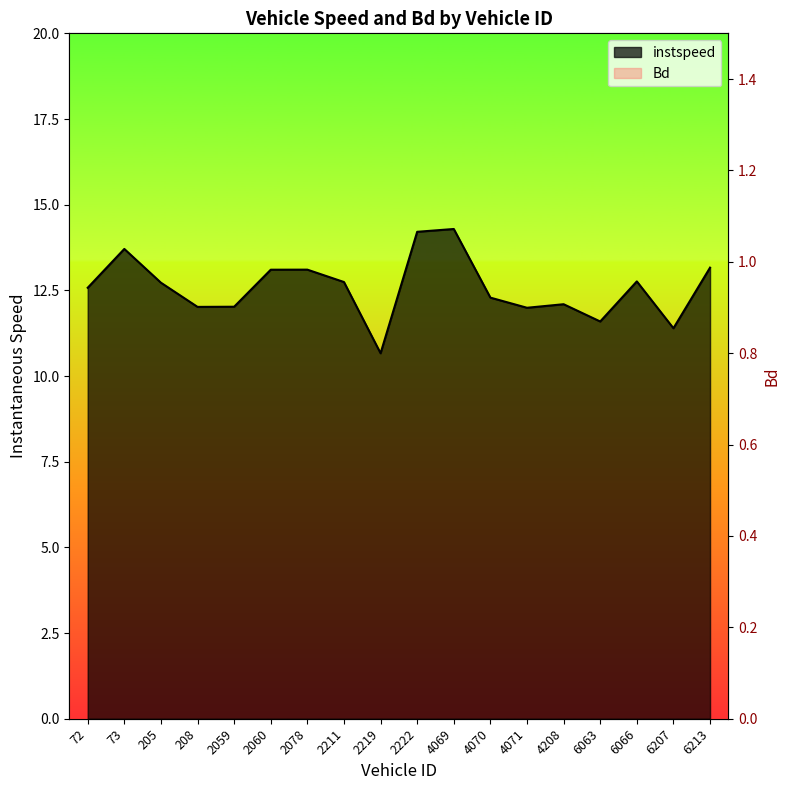

At how many categories does at least one series exceed 3?

18